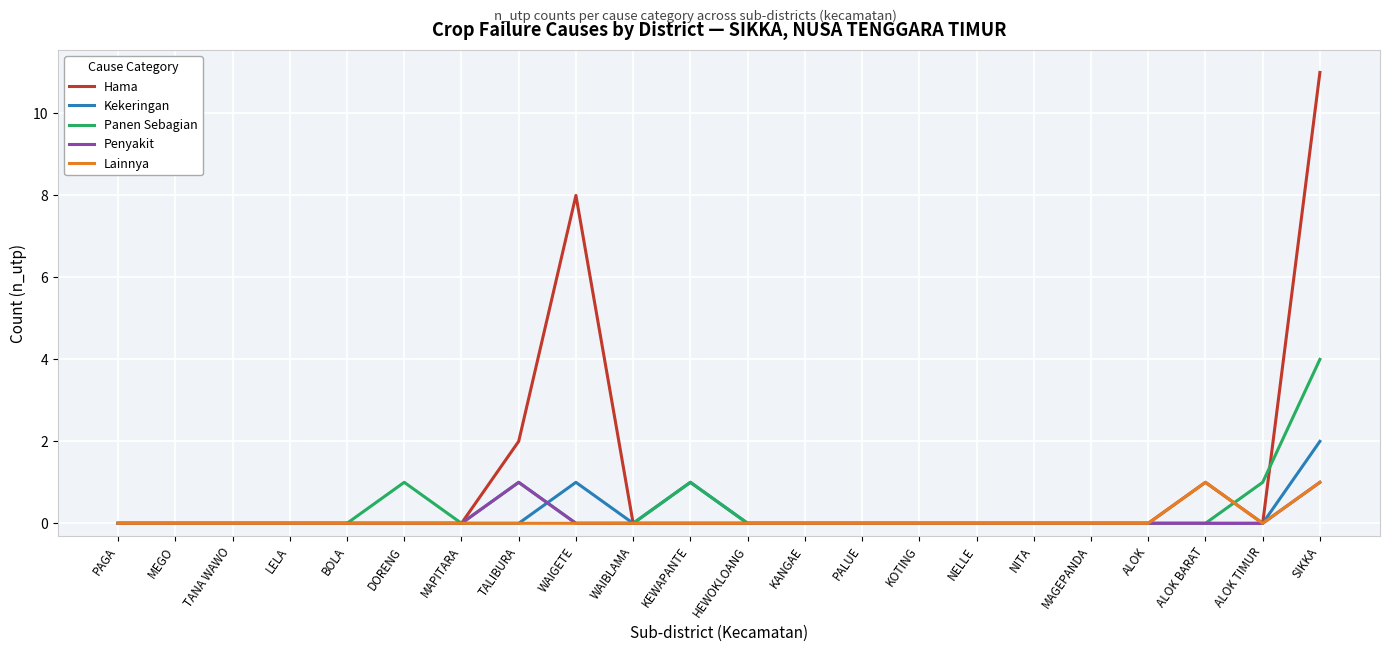

What position from the right is MAGEPANDA?

5